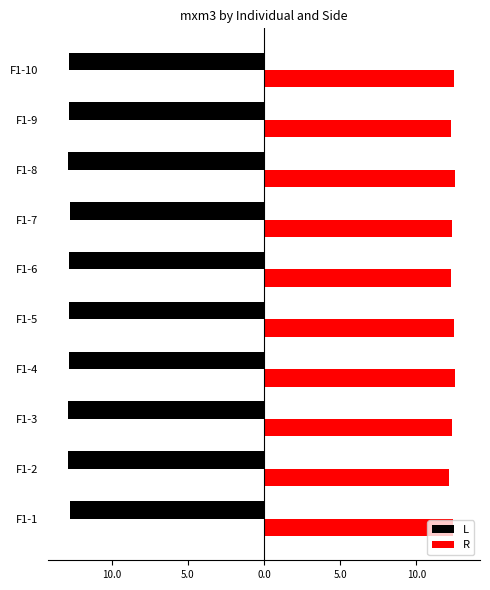

List the series in order of their peak value, highest first.

R, L